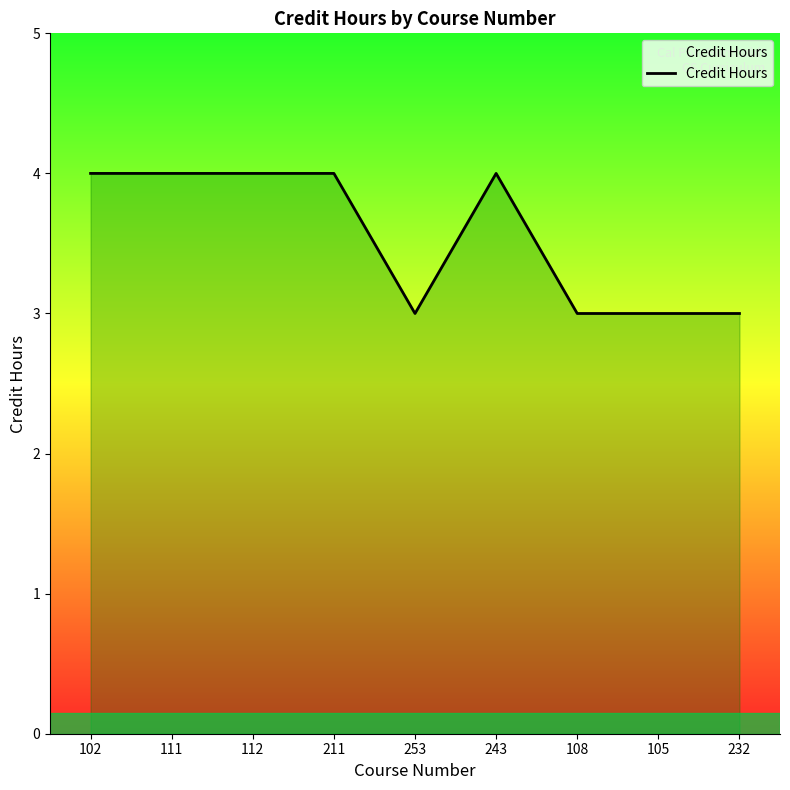

How many values are between 3 and 4?

9